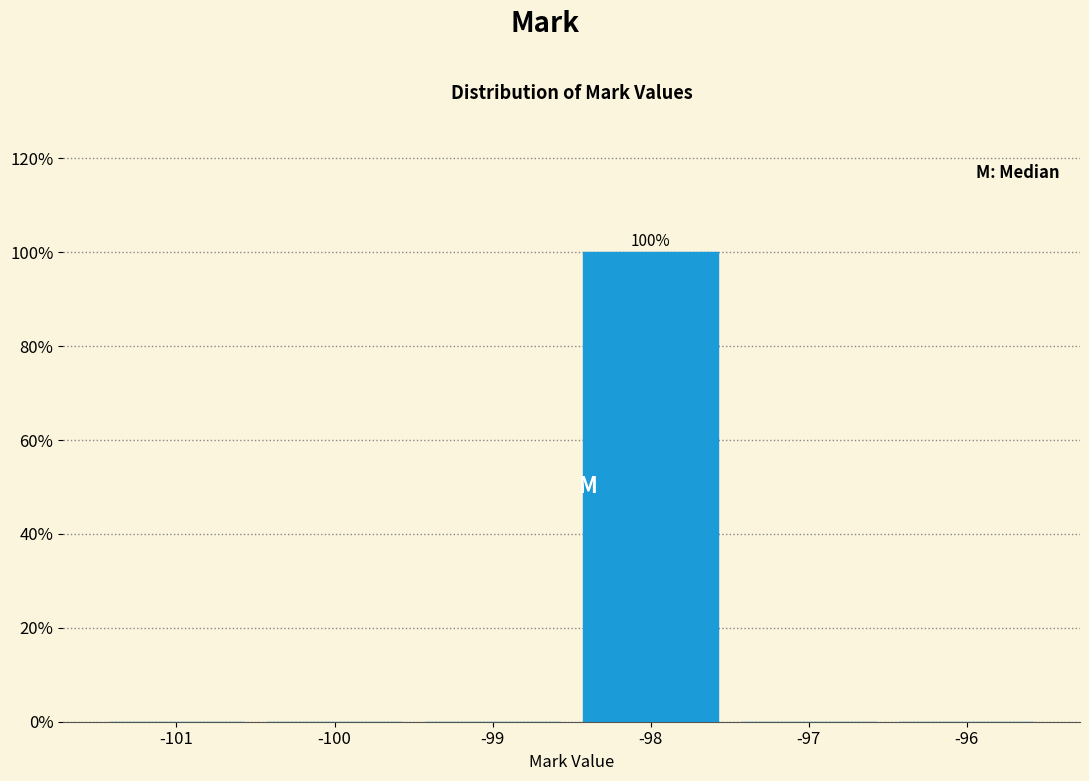

Reading left to right, what are all the values shown in this chart?

-101=0	-100=0	-99=0	-98=100	-97=0	-96=0